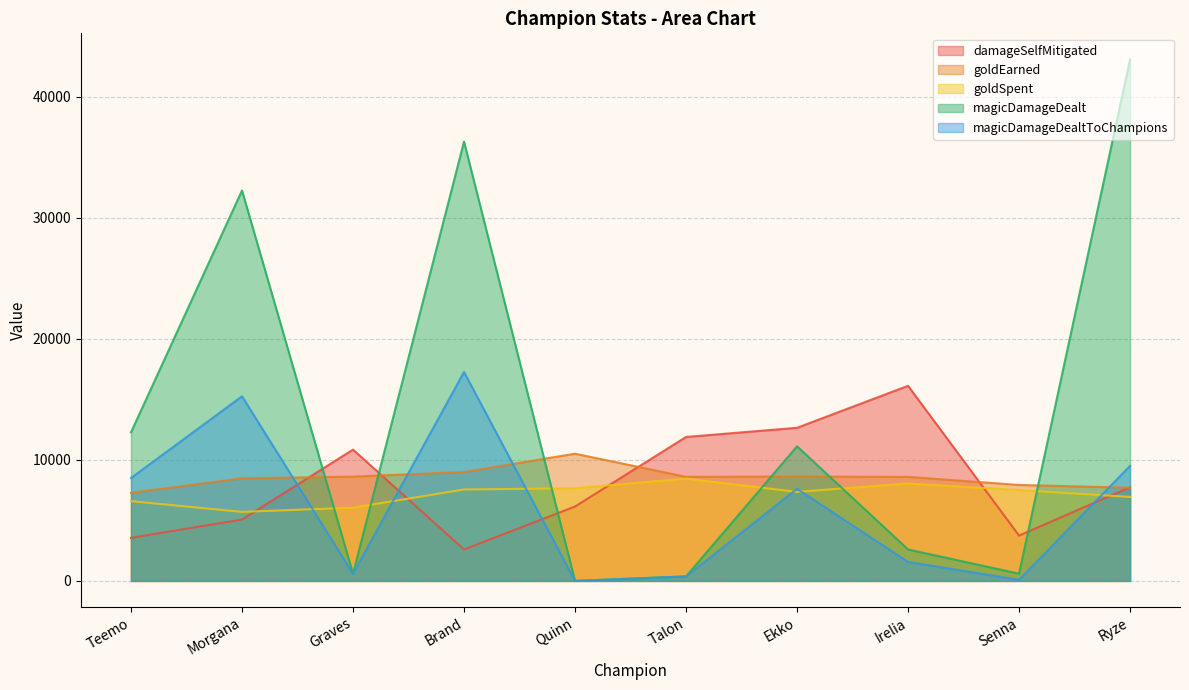

True or false: magicDamageDealt has a value of 597 at Senna.

True